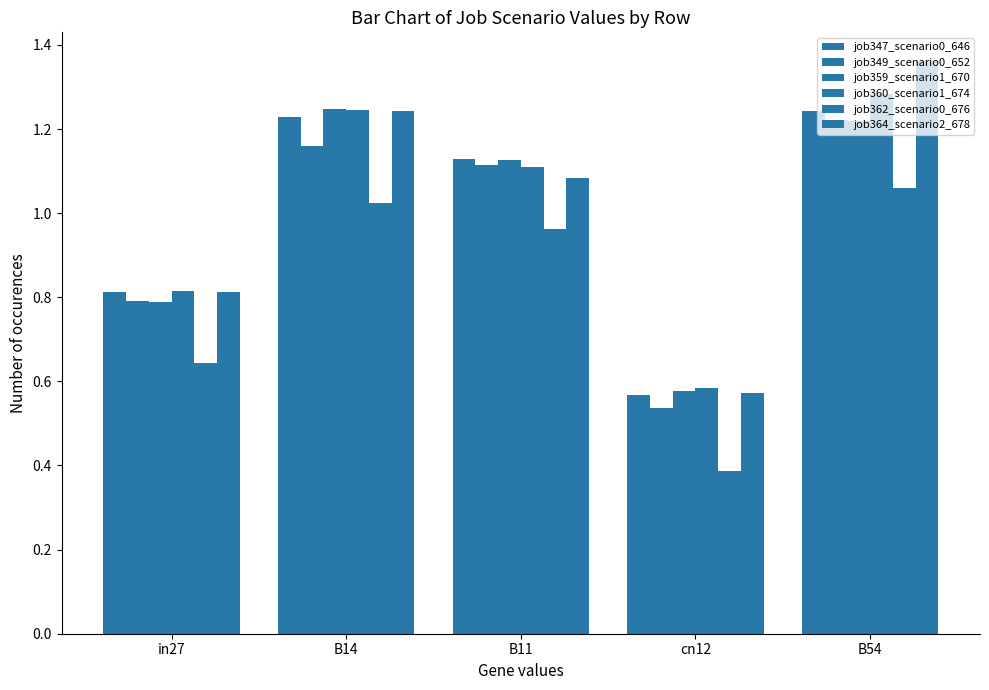

Which series changed the most between B11 and cn12?

job349_scenario0_652